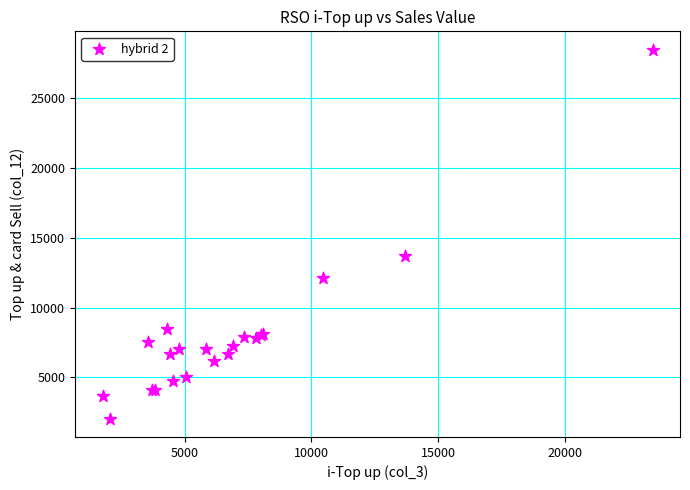

What Y value in the scatter plot is closest to 15248?

13677